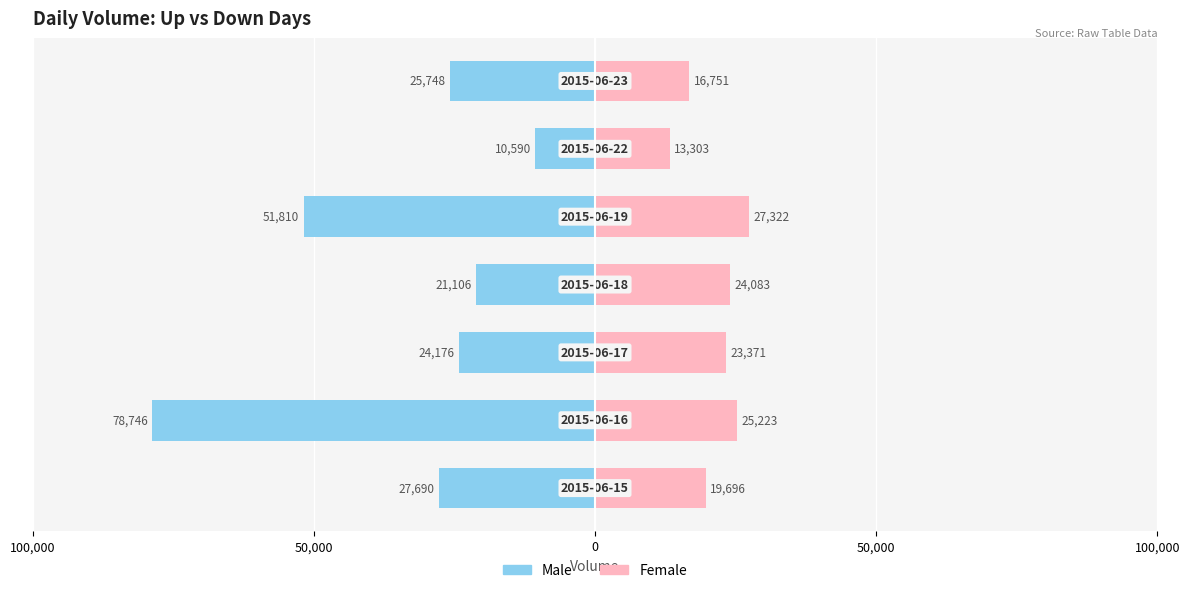

How many values in the Female series are below 23371?

3